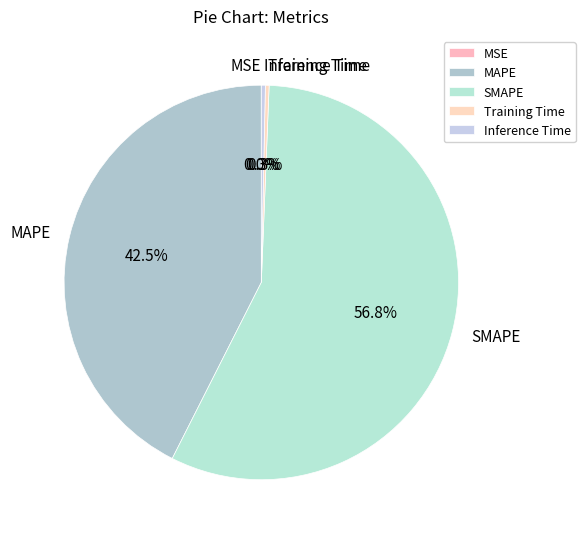

What is the largest slice in the pie chart?

SMAPE